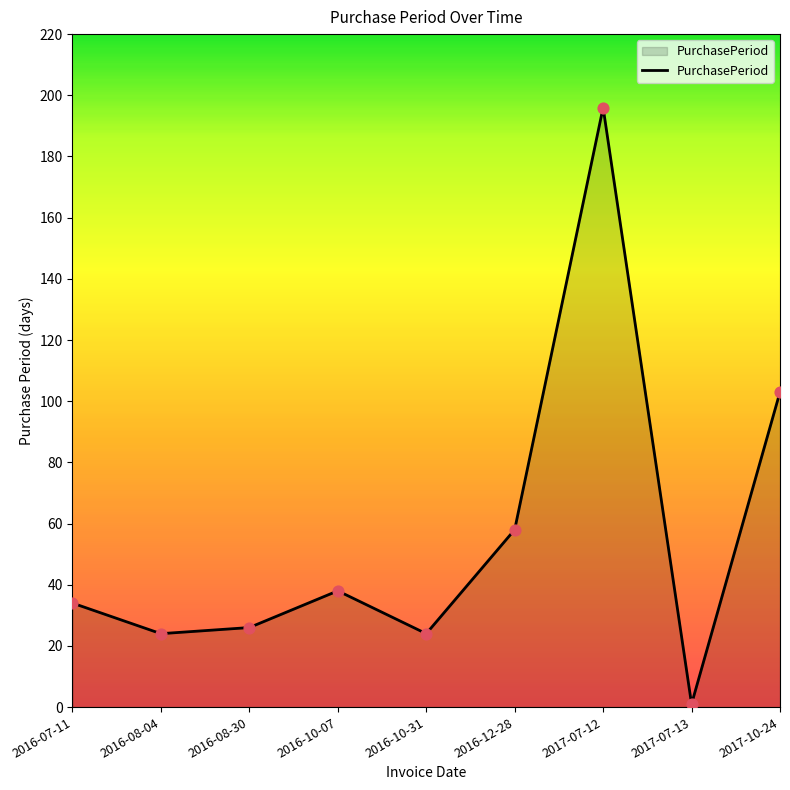

Approximately how many times larger is the value at 2016-07-11 compared to 2017-10-24?

0.3